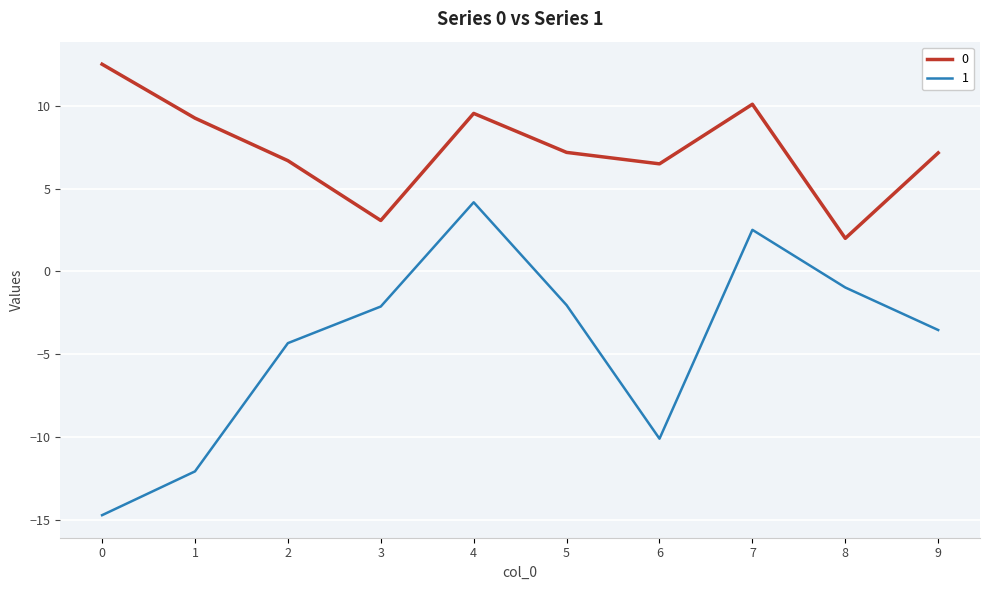

What are all the series names shown in the legend?

0, 1